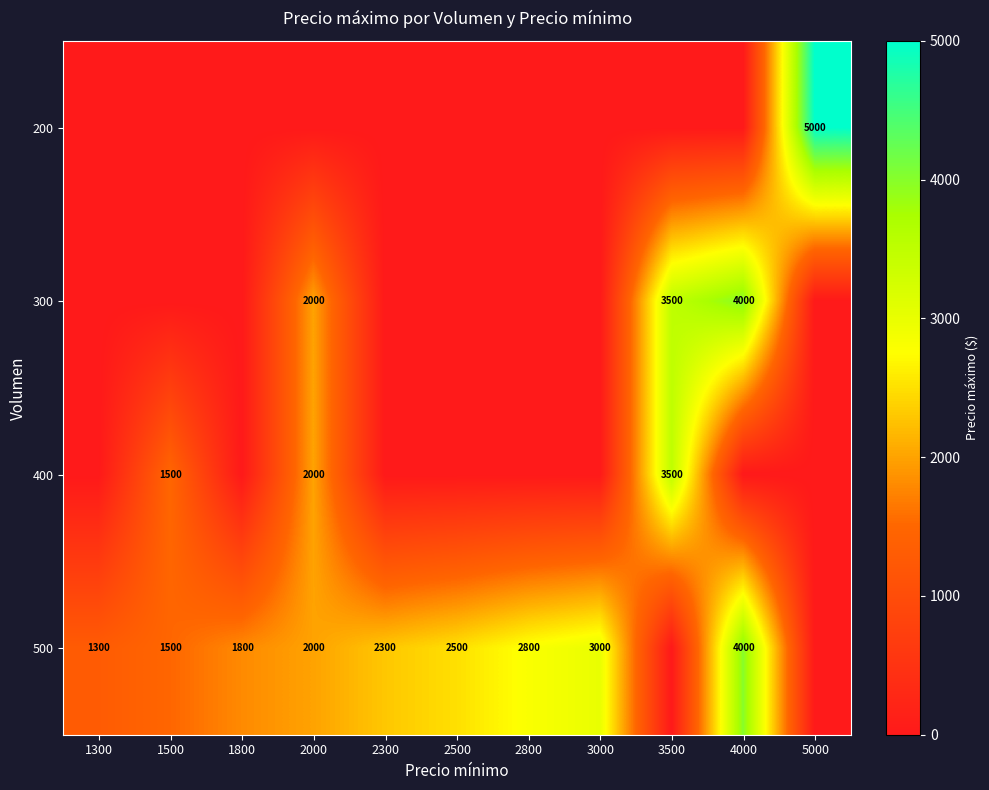

True or false: 400 has a value of 3500 at 3500.

True